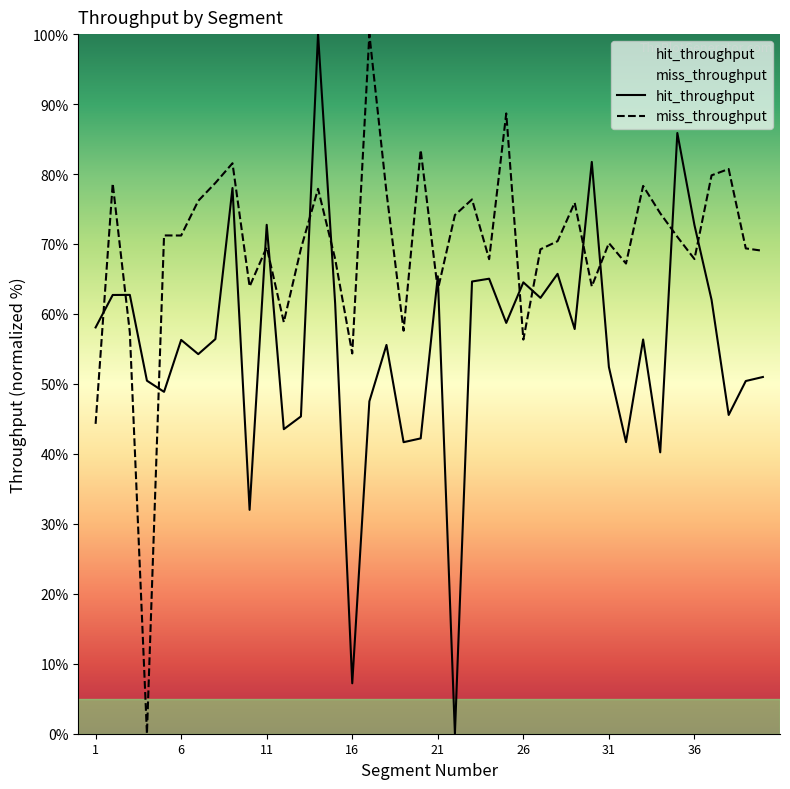

True or false: hit_throughput and miss_throughput cross at least once.

True